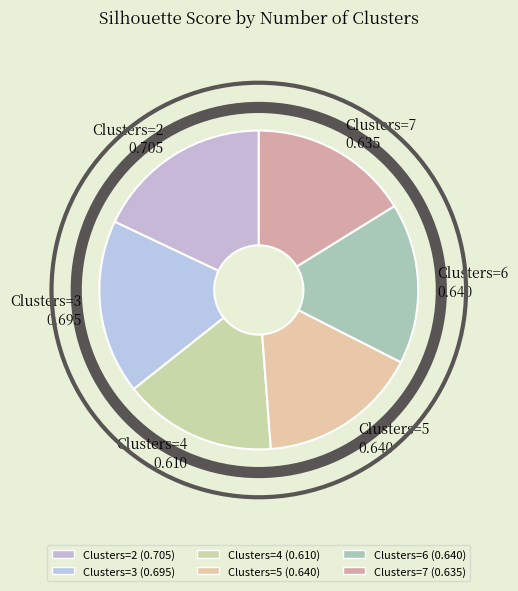

How many slices are in this pie chart?

6